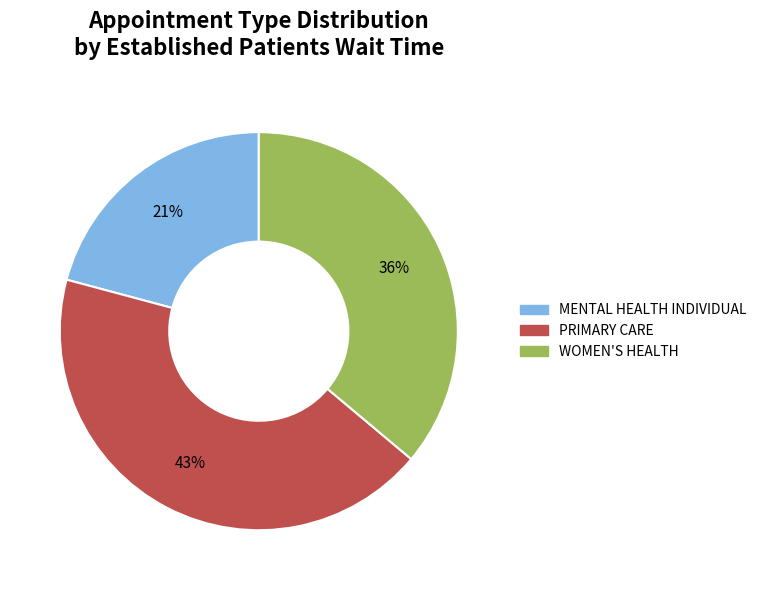

Which slice is the smallest?

MENTAL HEALTH INDIVIDUAL